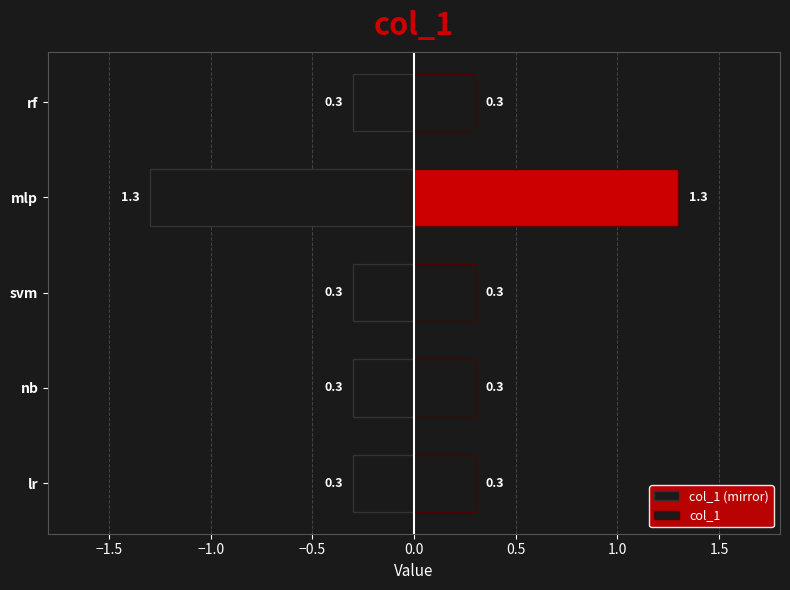

What is the difference between the highest and lowest values at svm?

0.6